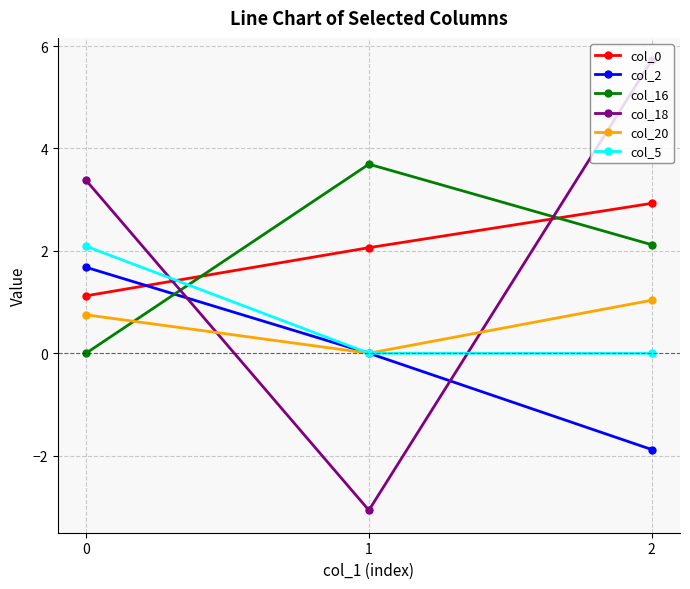

What is the smallest value displayed?

-3.1